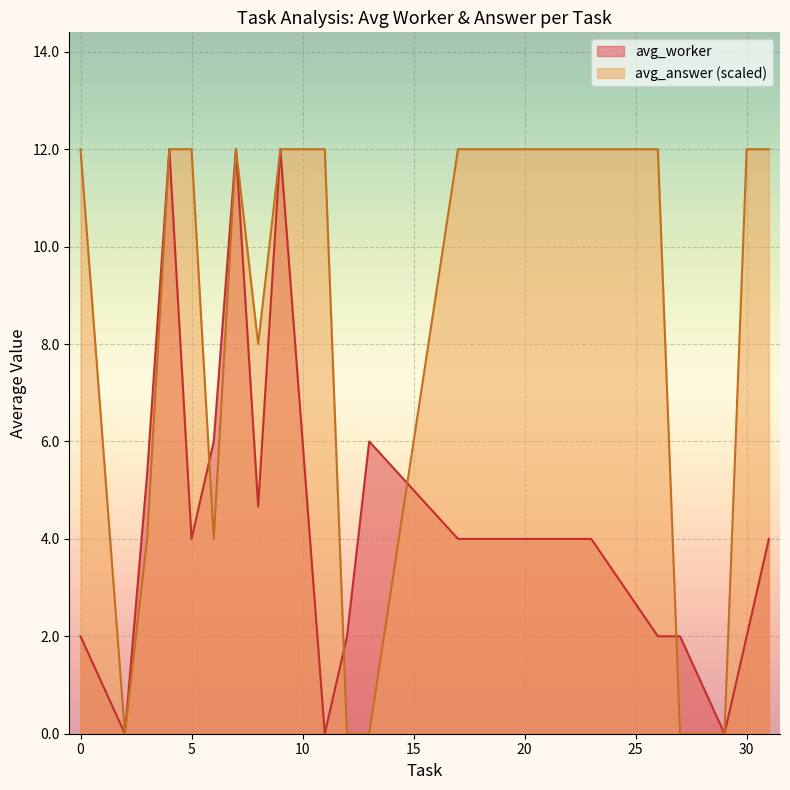

What is the greatest value displayed?

12.0